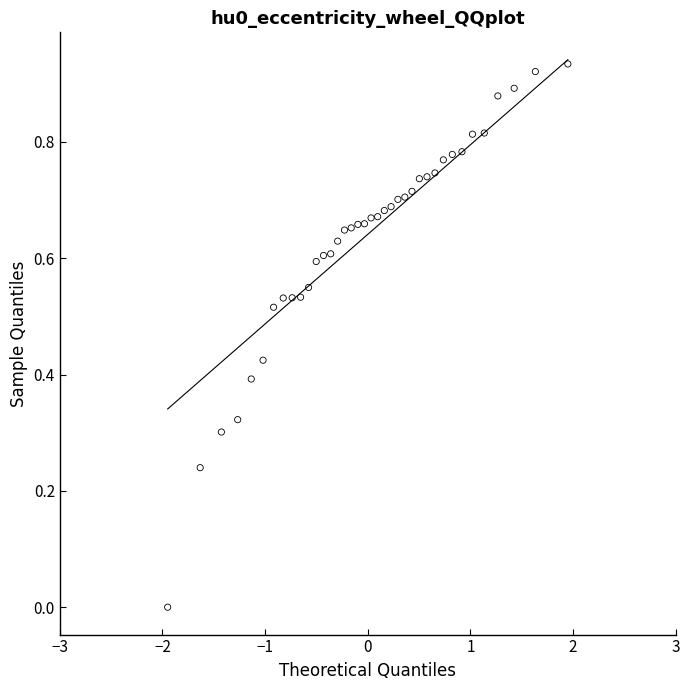

What is the range of X values (max minus min)?

3.9